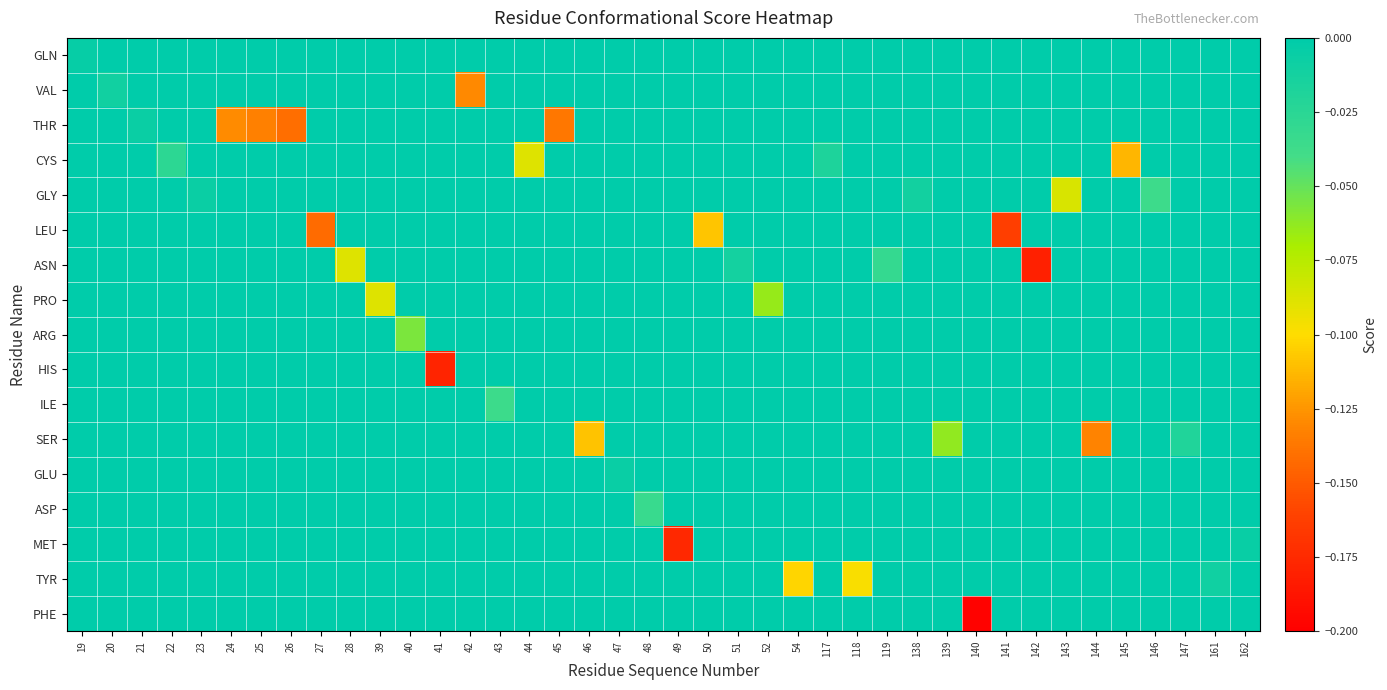

Which series has the largest total across all categories?

GLN